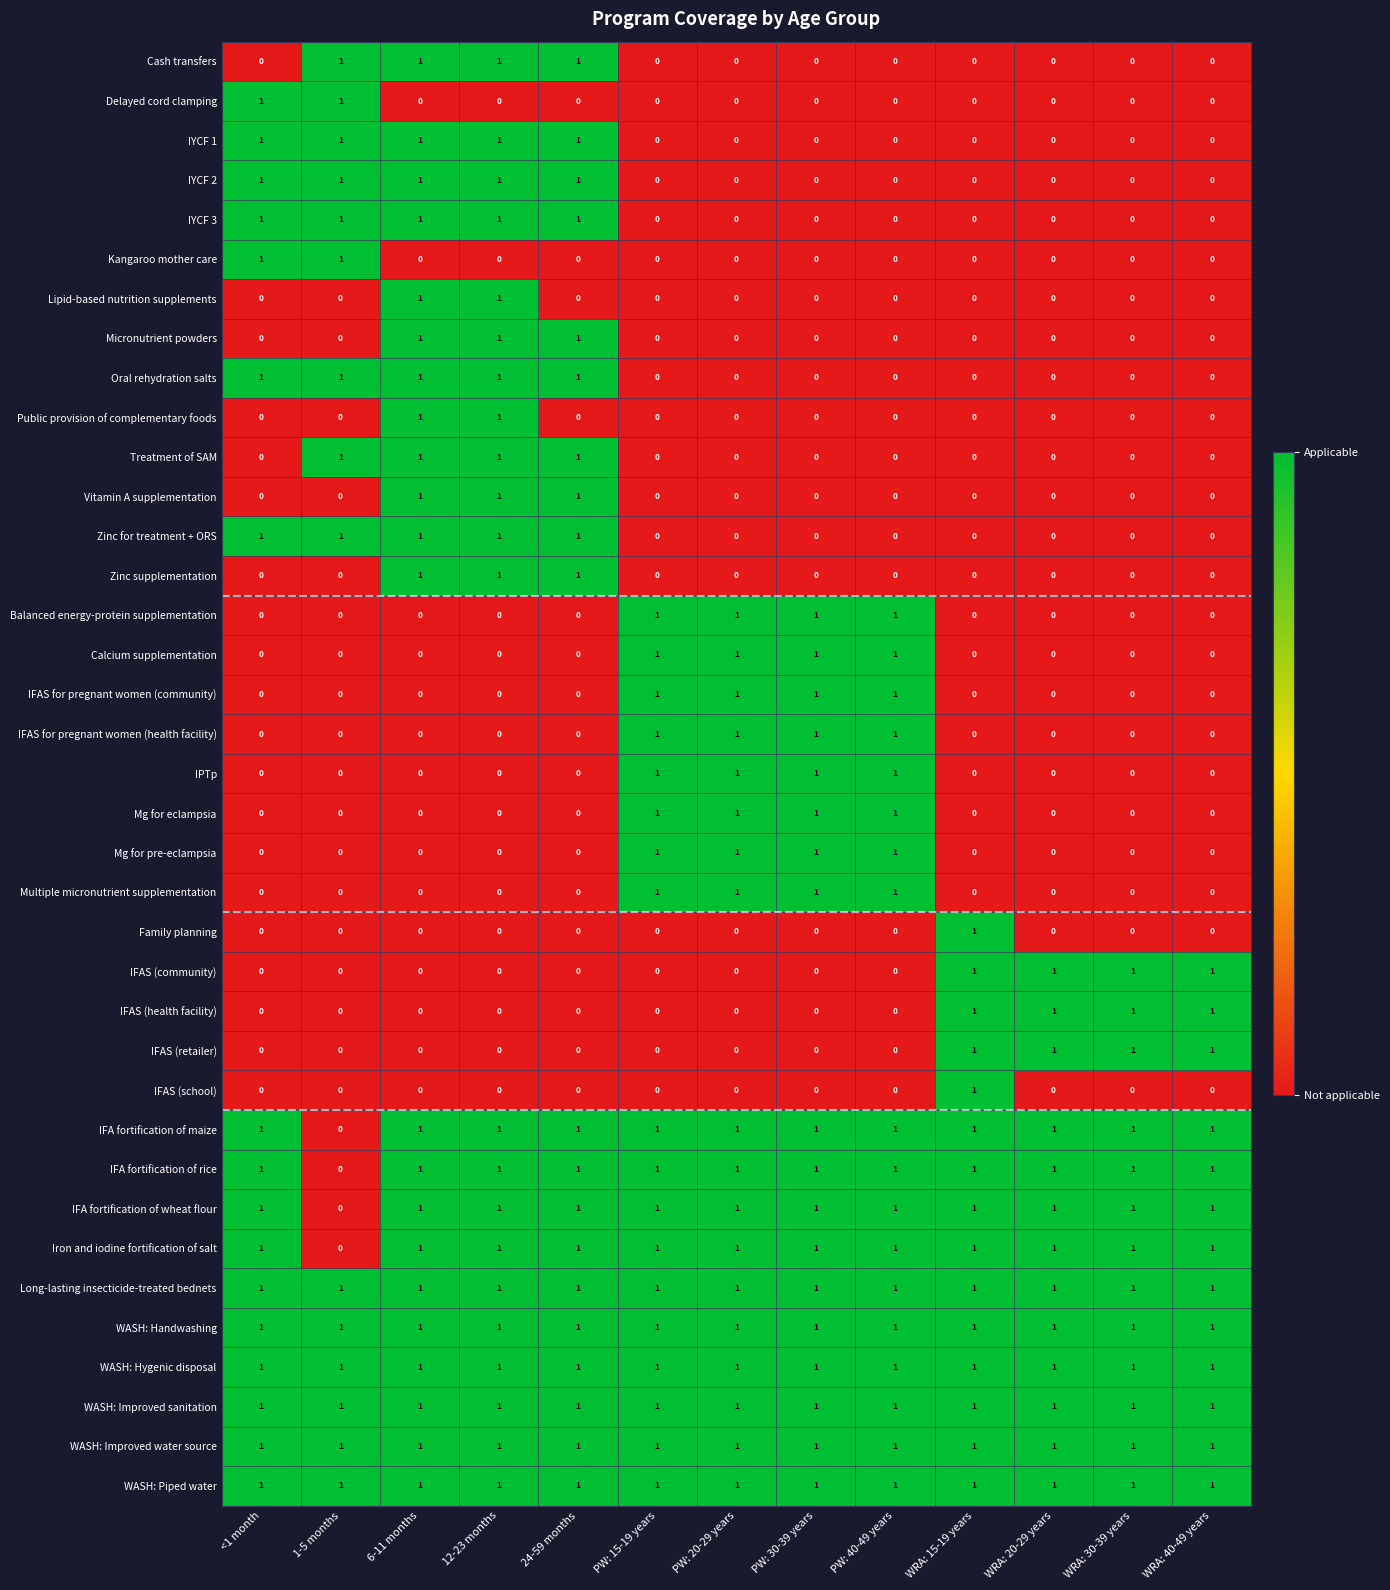

How many data points does each series have?

13